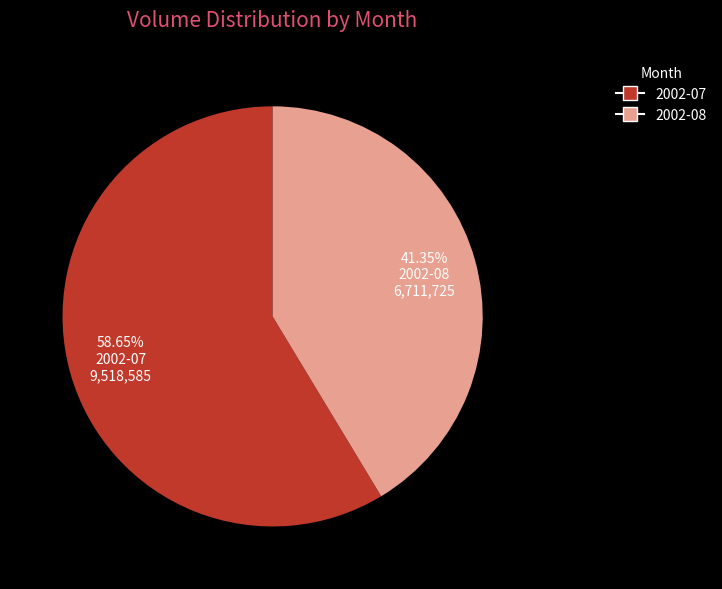

To the nearest percent, what is the average slice percentage?

50%